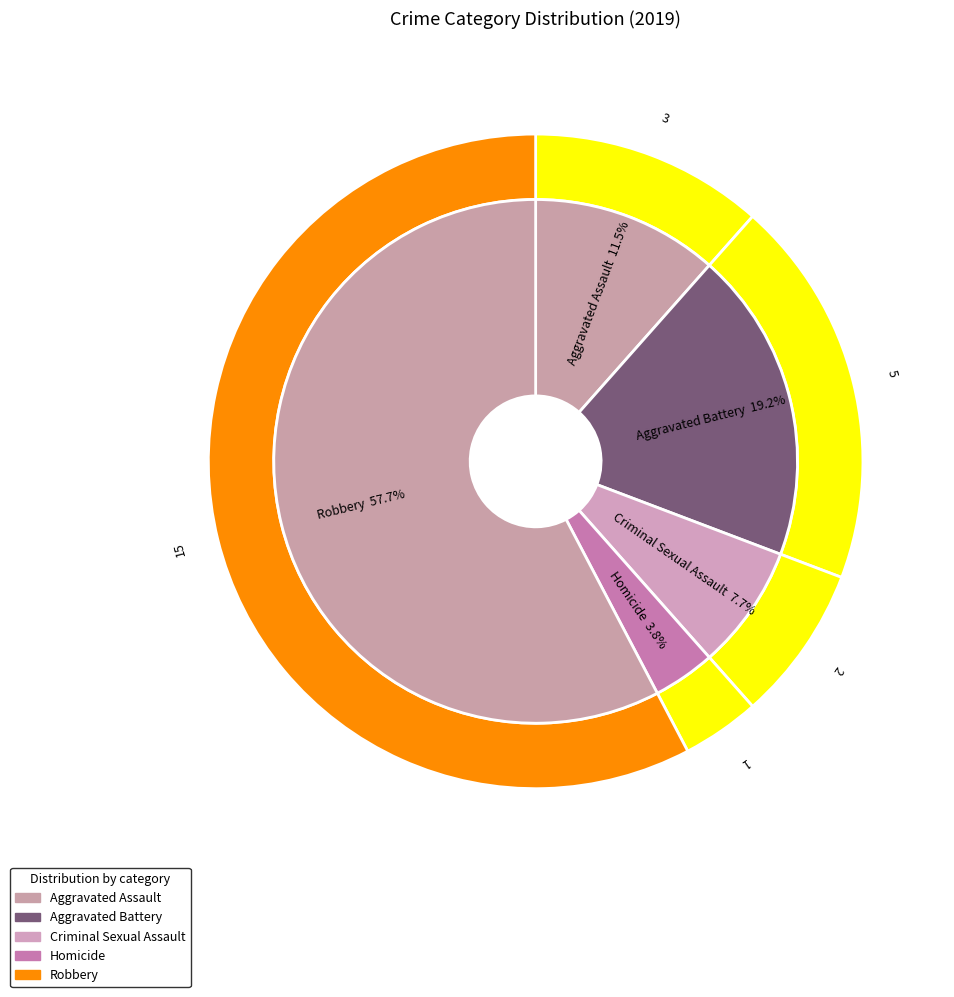

Is there a majority slice in this chart?

Yes